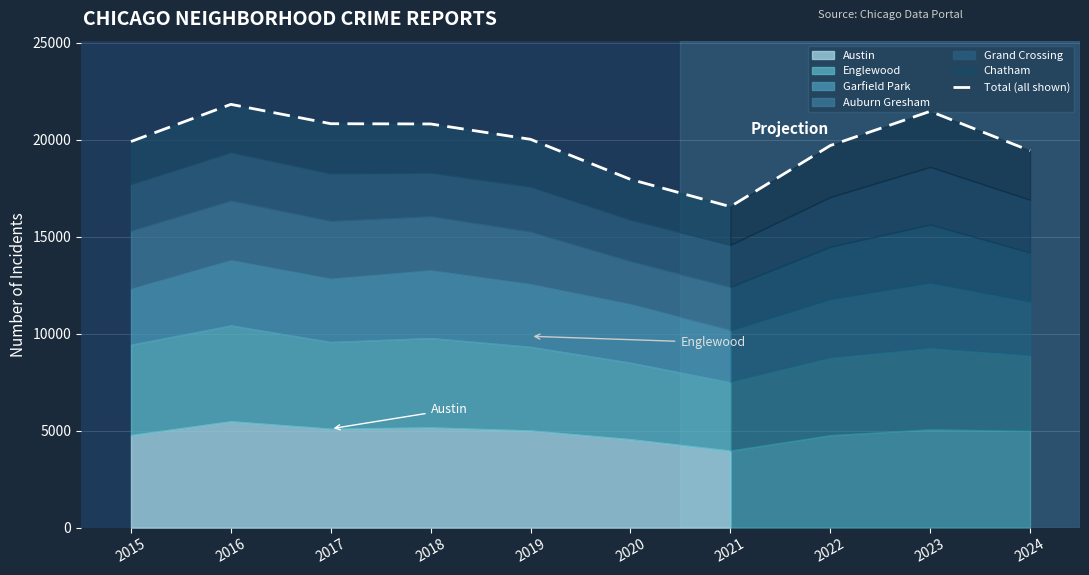

The value at 2020 is 17951. True or false?

True